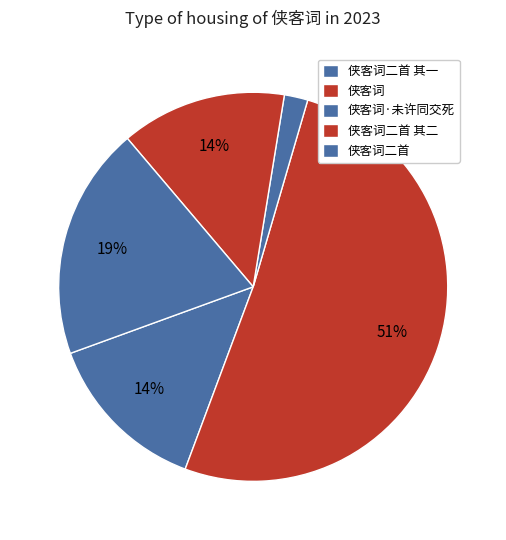

How many slices are in this pie chart?

5